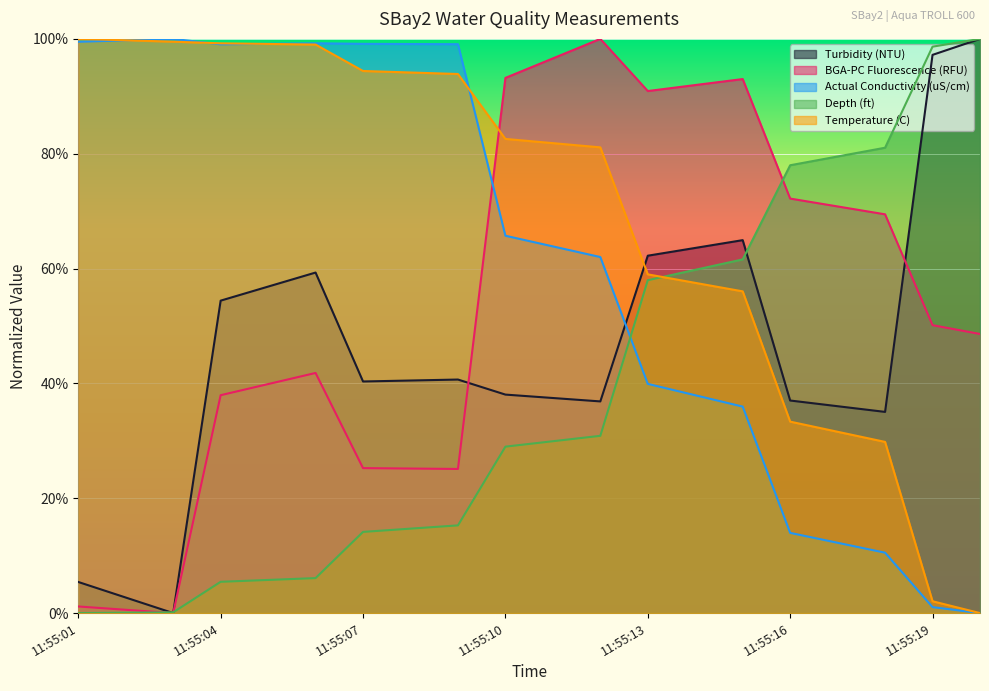

How many intersections are there between BGA-PC Fluorescence (RFU) and Temperature (C)?

1